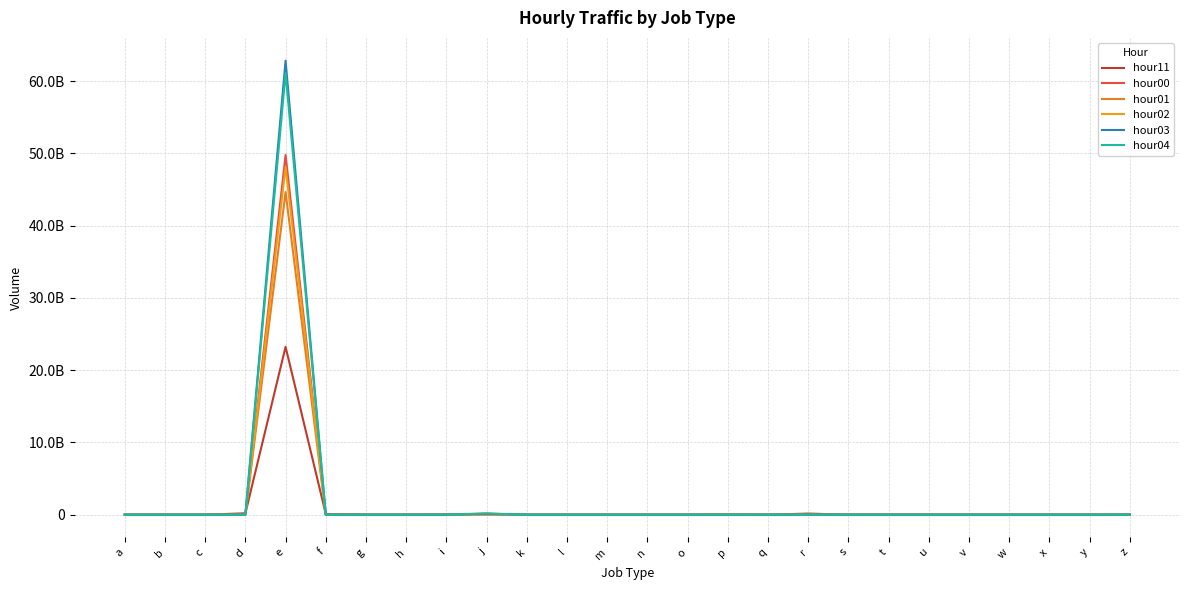

Where is the first local minimum for hour03?

b